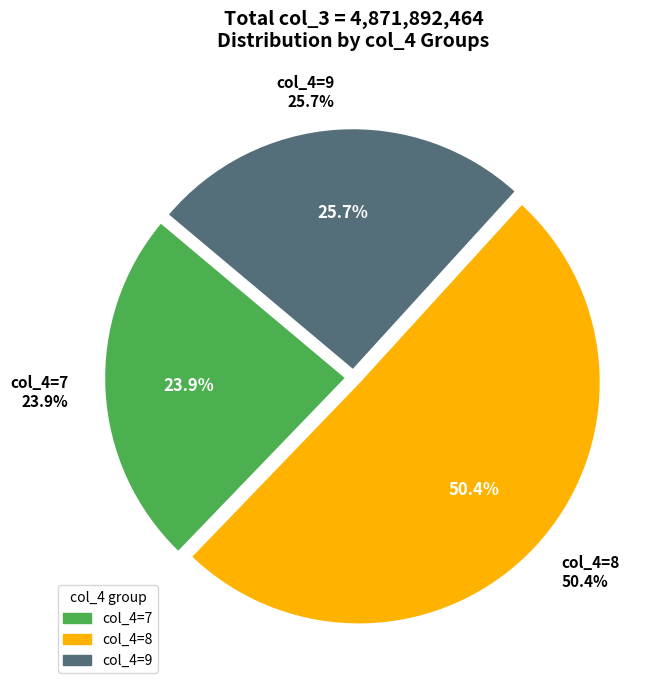

Is 7 the majority of the pie?

No